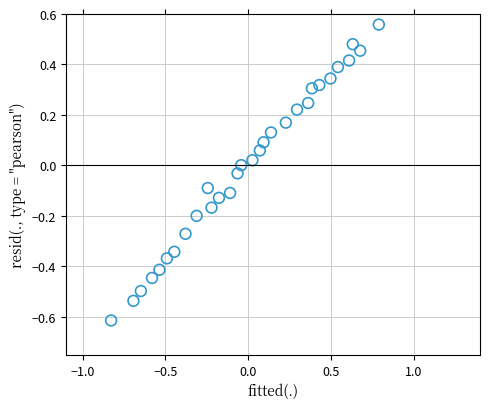

What is the range of X values (max minus min)?

1.6